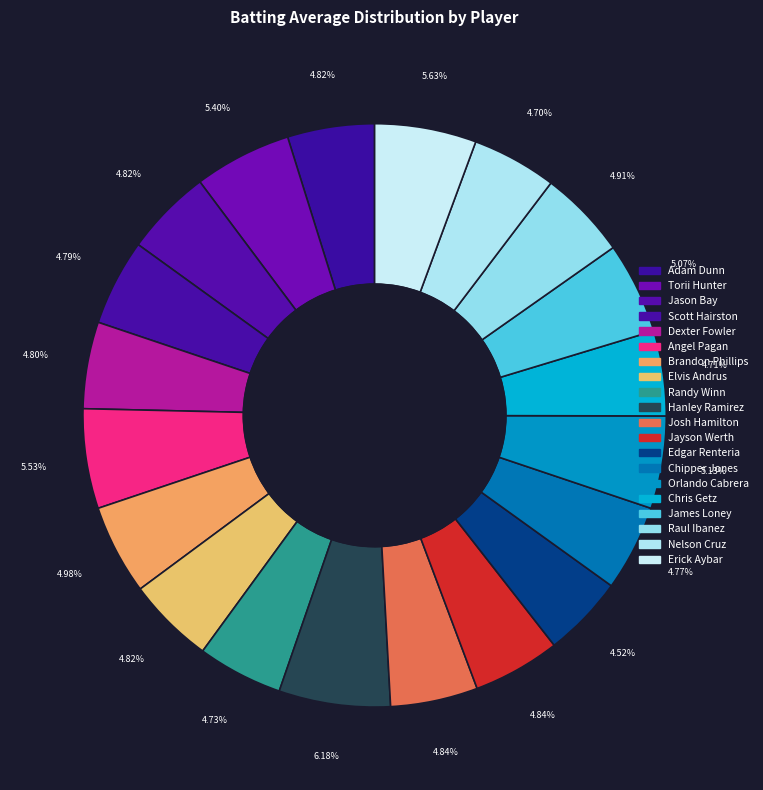

To the nearest percent, what is the difference between the largest and smallest slice percentages?

2%